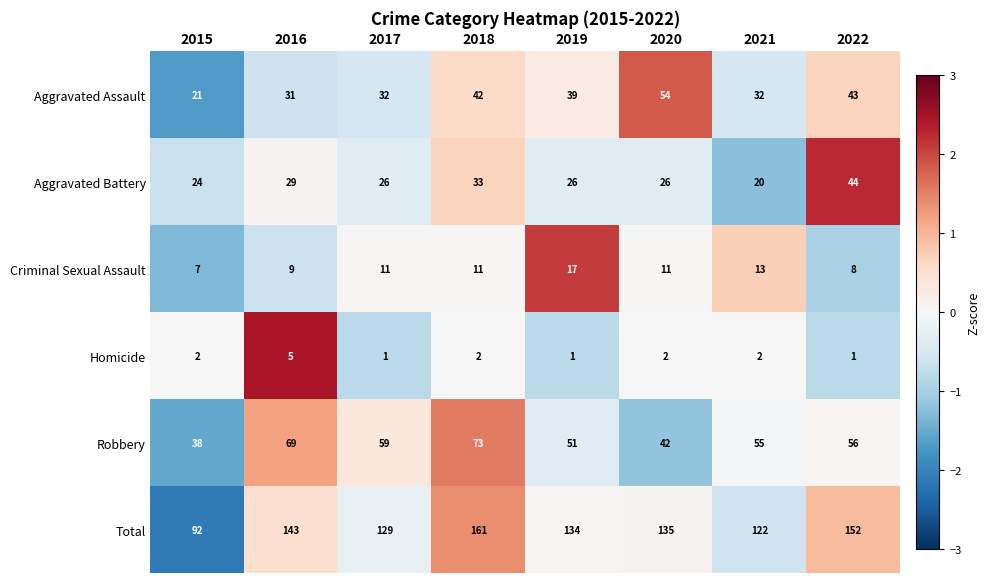

Is the value of Homicide at 2022 greater than the value of Criminal Sexual Assault at 2018?

No